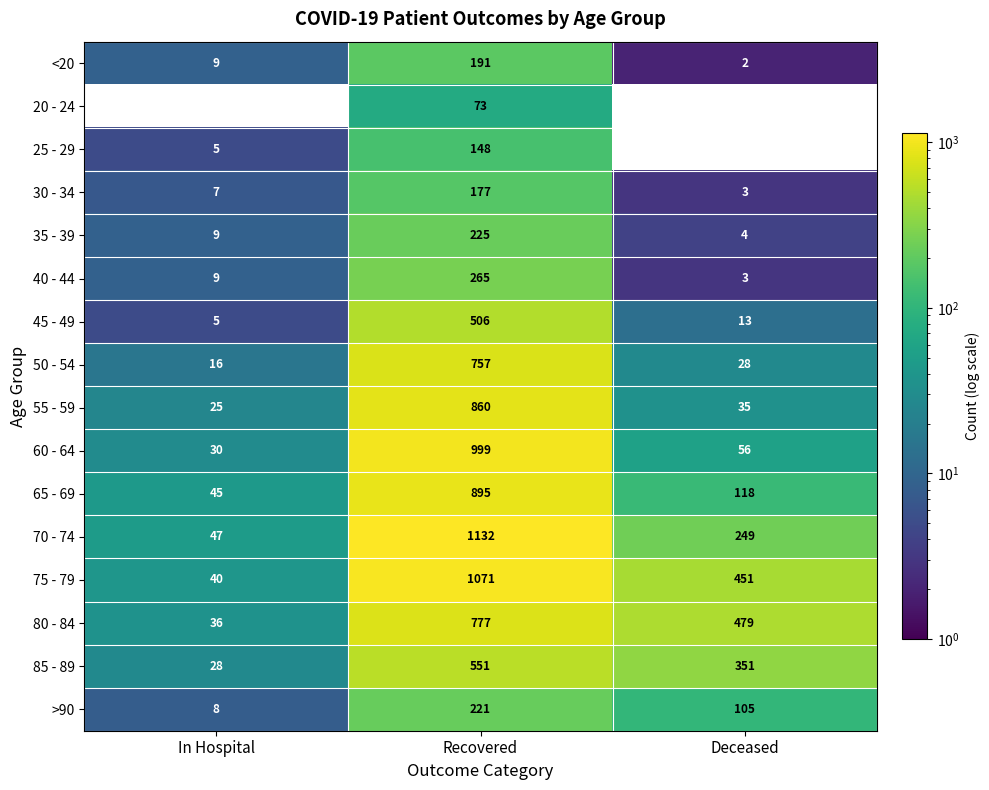

List the series in order of their peak value, lowest first.

20 - 24, 25 - 29, 30 - 34, <20, >90, 35 - 39, 40 - 44, 45 - 49, 85 - 89, 50 - 54, 80 - 84, 55 - 59, 65 - 69, 60 - 64, 75 - 79, 70 - 74